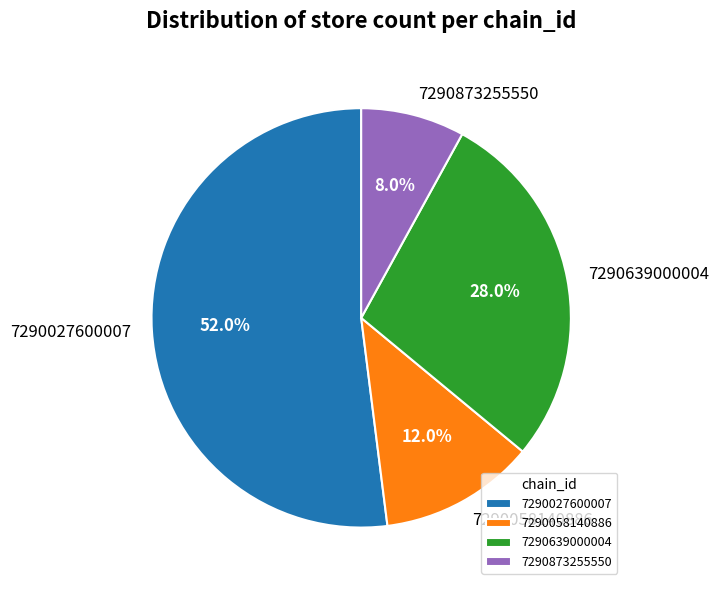

What is the smallest slice in the pie chart?

7290873255550